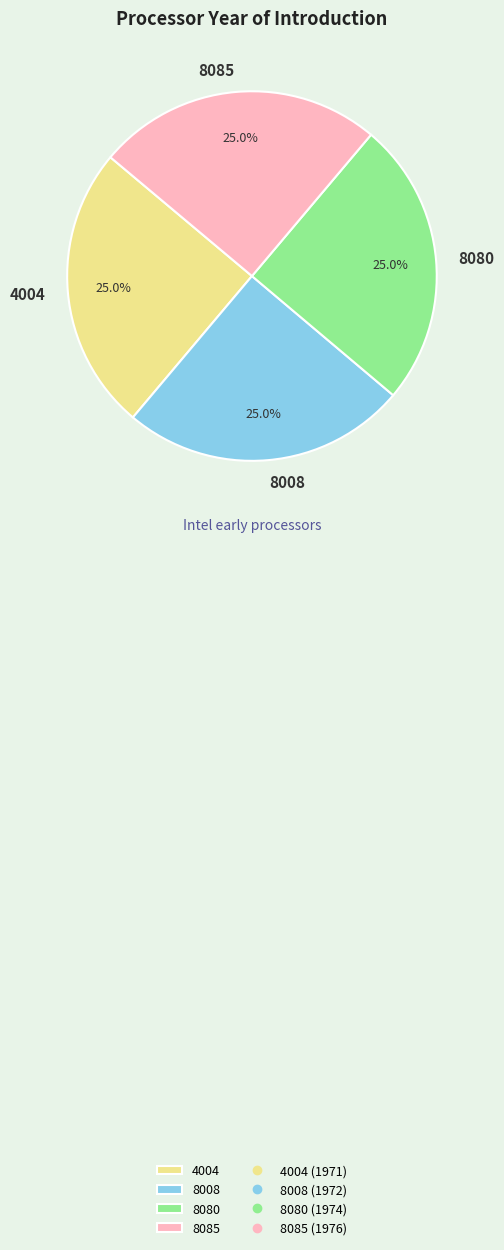

Is it true that 8008 is 38% of the pie?

False